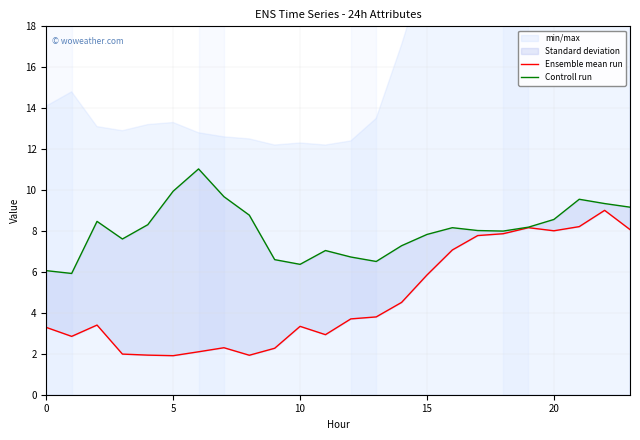

Reading left to right, extract all data points from this chart.

Ensemble mean run: 3.3	2.9	3.4	2.0	1.9	1.9	2.1	2.3	1.9	2.3	3.3	2.9	3.7	3.8	4.5	5.8	7.1	7.8	7.9	8.2	8.0	8.2	9.0	8.1
Controll run: 6.1	5.9	8.5	7.6	8.3	9.9	11.0	9.7	8.8	6.6	6.4	7.0	6.7	6.5	7.3	7.8	8.2	8.0	8.0	8.2	8.6	9.6	9.3	9.2